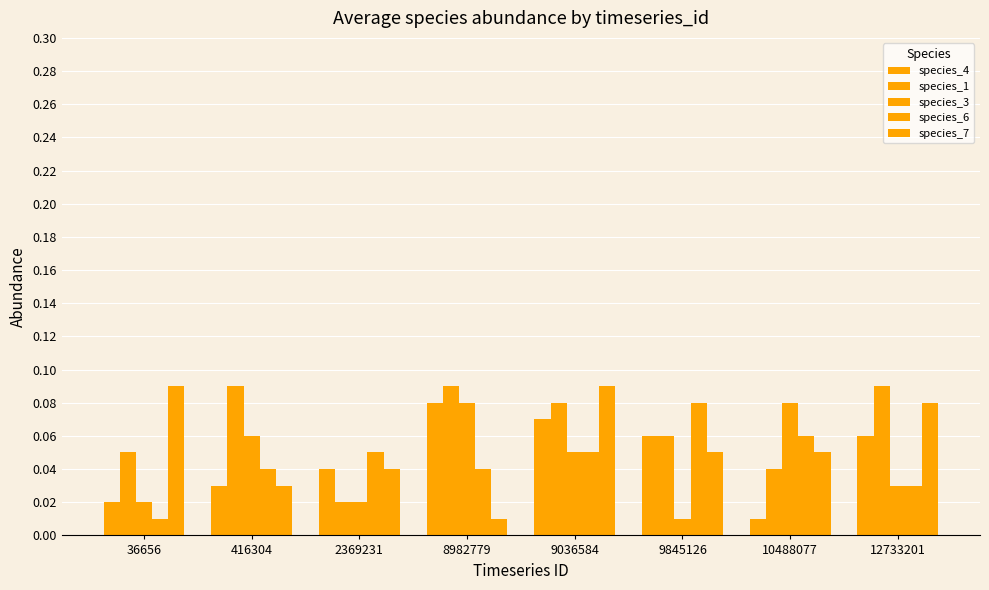

Reading left to right, extract all data points from this chart.

species_4: 0.0	0.0	0.0	0.1	0.1	0.1	0.0	0.1
species_1: 0.1	0.1	0.0	0.1	0.1	0.1	0.0	0.1
species_3: 0.0	0.1	0.0	0.1	0.1	0.0	0.1	0.0
species_6: 0.0	0.0	0.1	0.0	0.1	0.1	0.1	0.0
species_7: 0.1	0.0	0.0	0.0	0.1	0.1	0.1	0.1